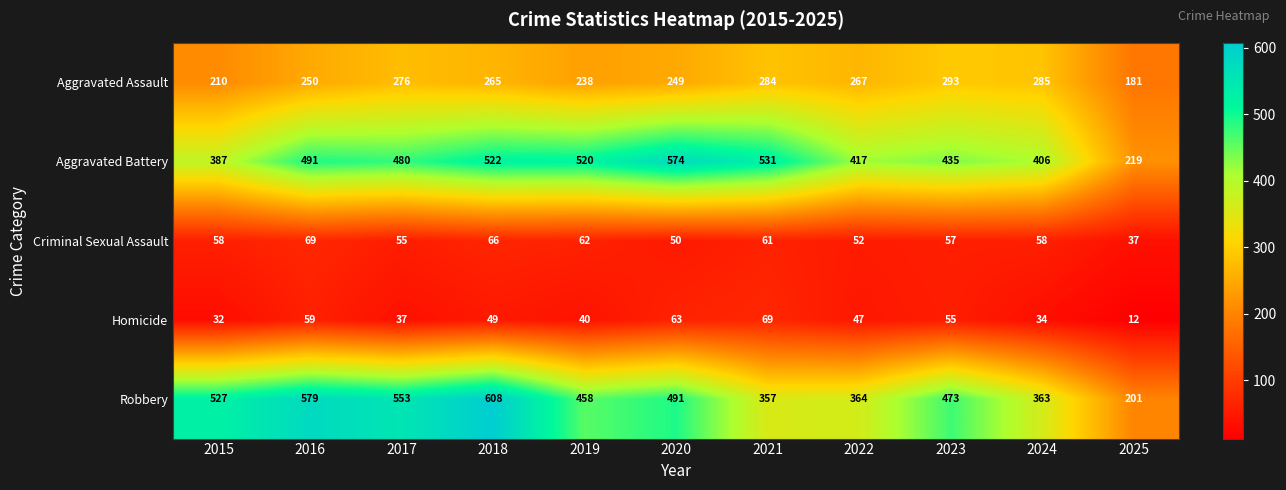

True or false: Aggravated Battery has a value of 491 at 2016.

True